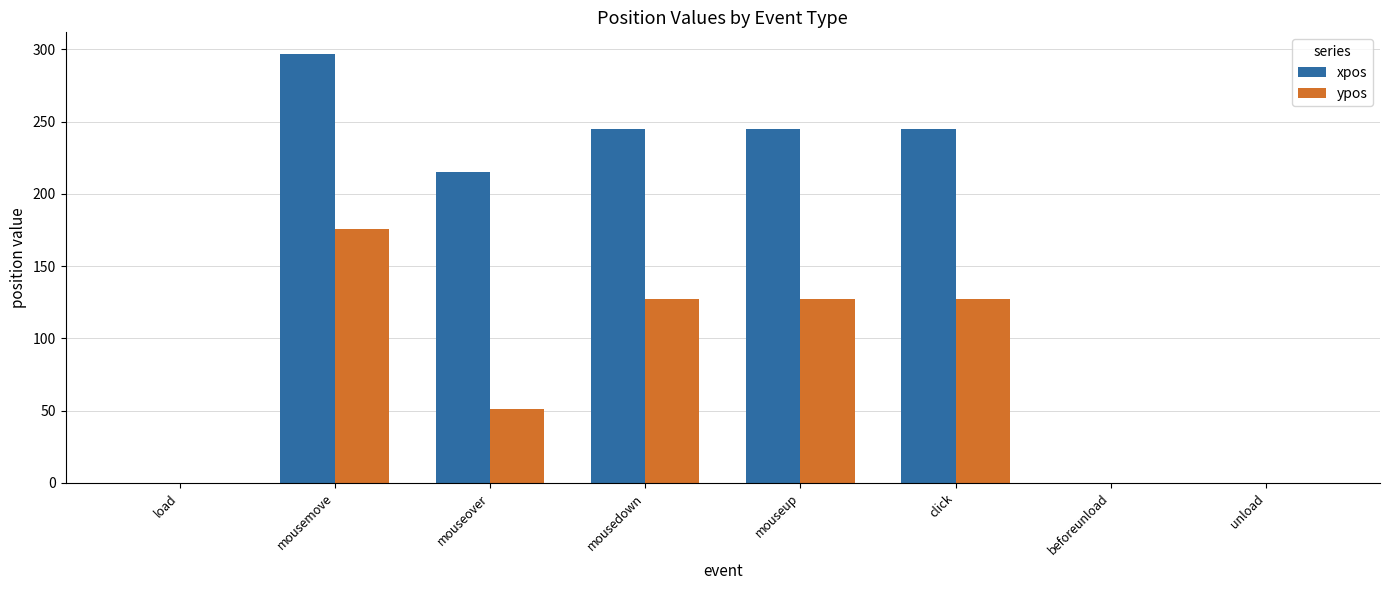

Which series changed the most between mousemove and mousedown?

xpos